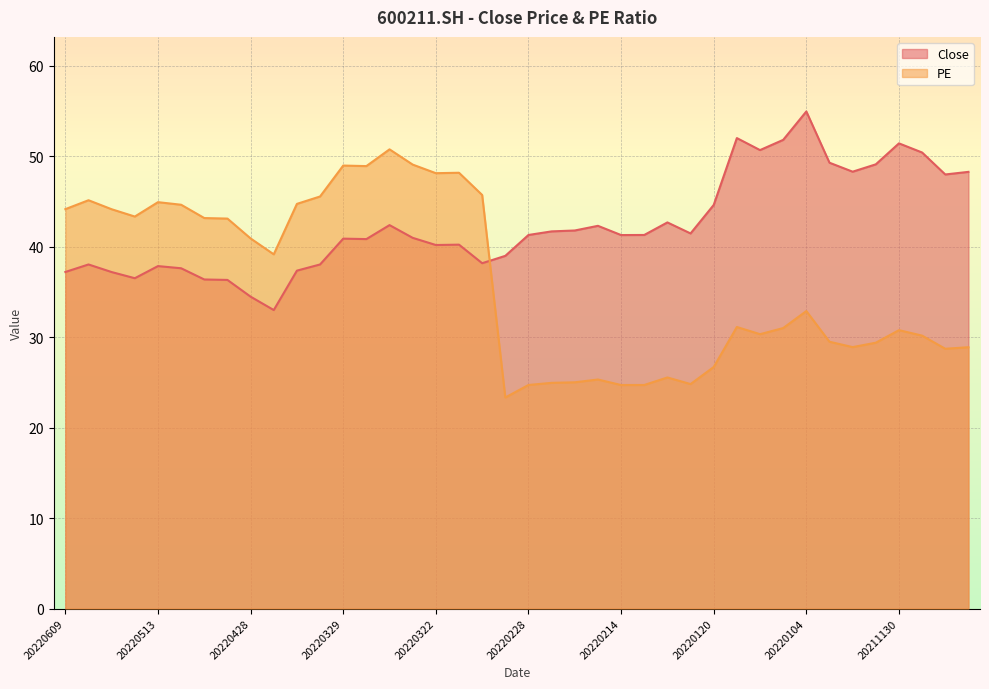

What is the average value of the PE series?

36.1